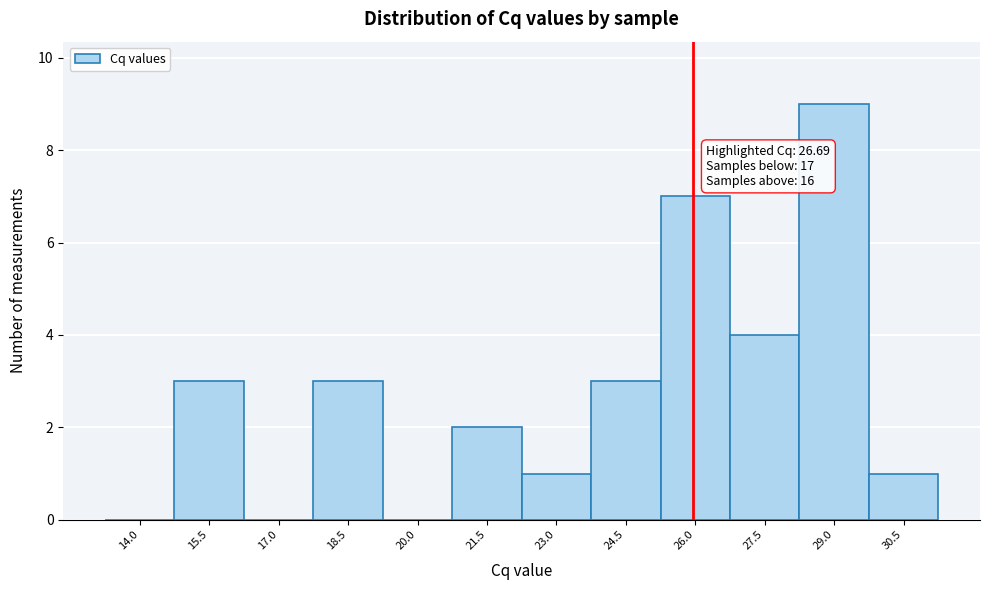

Reading right to left, transcribe all the data shown in this chart.

30.5=1	29.0=9	27.5=4	26.0=7	24.5=3	23.0=1	21.5=2	20.0=0	18.5=3	17.0=0	15.5=3	14.0=0